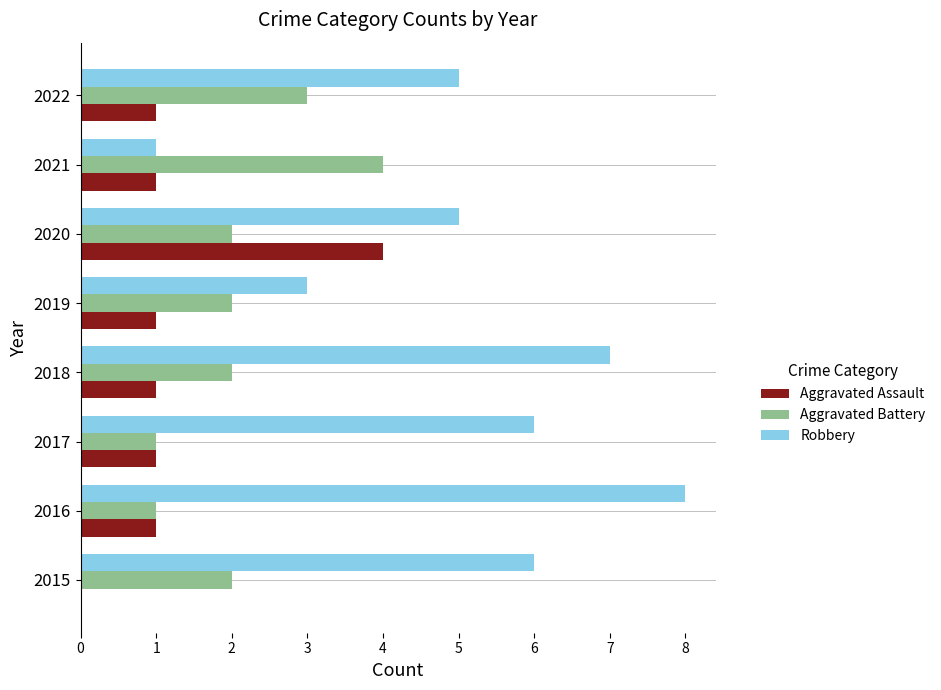

Which label corresponds to the largest value in the chart?

2016